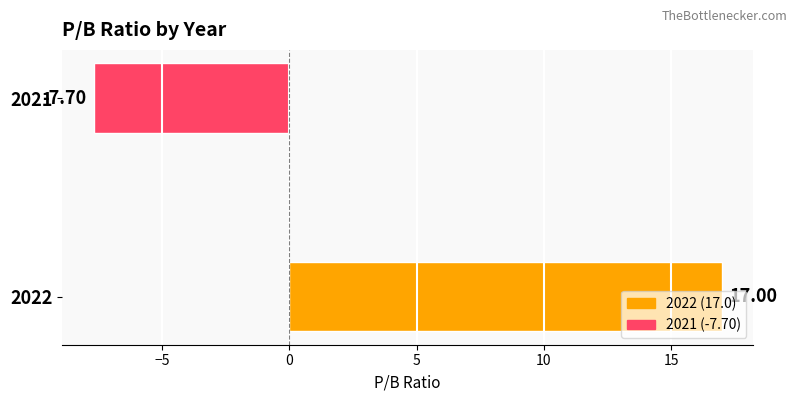

What is the average value?

4.7